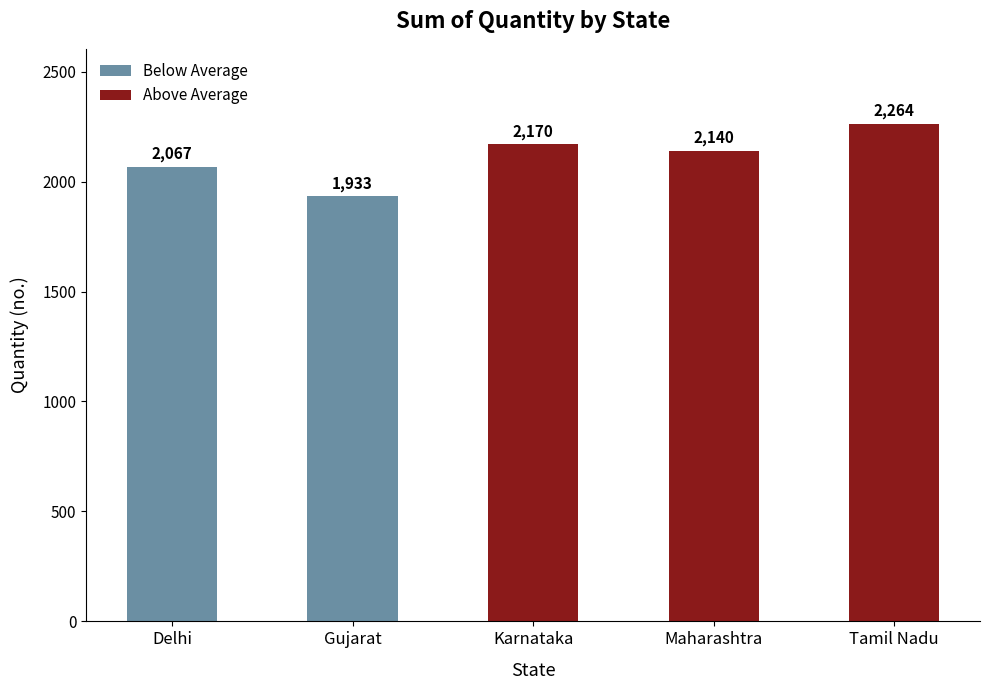

Which label corresponds to the largest value in the chart?

Tamil Nadu